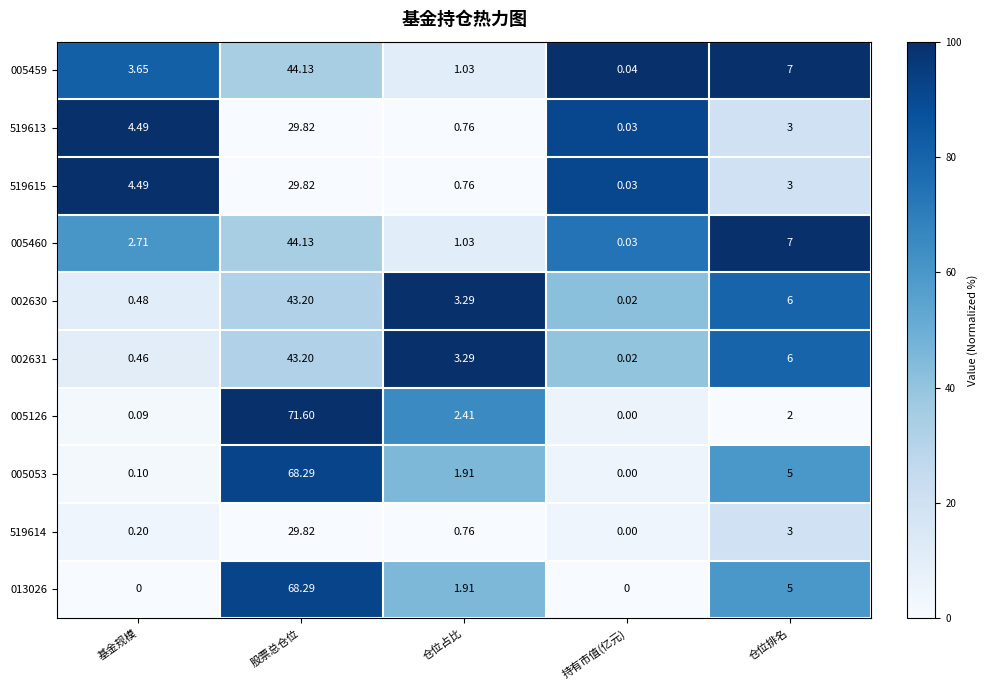

List the labels in order of 005459 value, smallest first.

持有市值(亿元), 仓位占比, 基金规模, 仓位排名, 股票总仓位